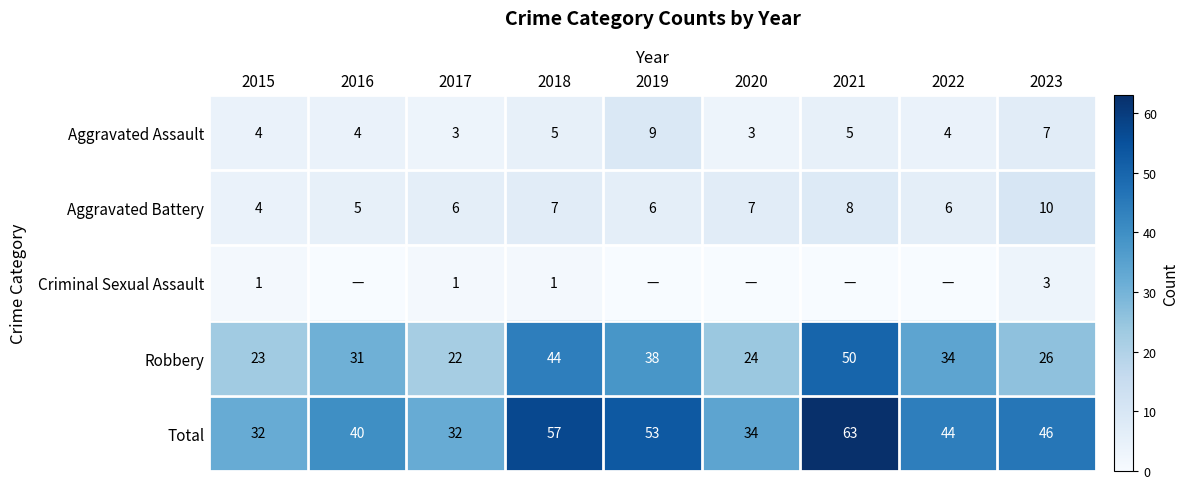

At which category is the sum across all series the highest?

2021